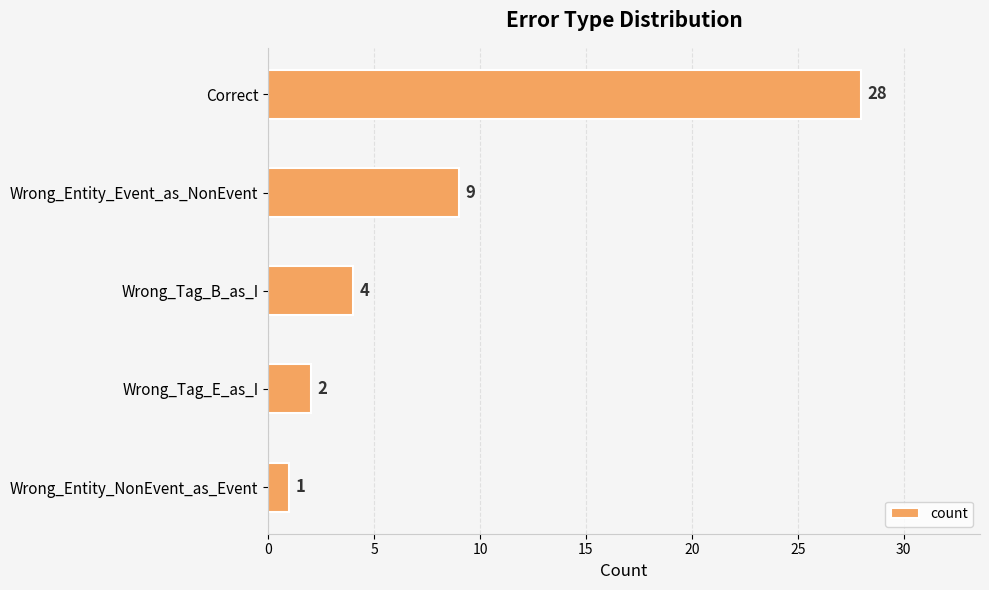

List the labels in order of value, smallest first.

Wrong_Entity_NonEvent_as_Event, Wrong_Tag_E_as_I, Wrong_Tag_B_as_I, Wrong_Entity_Event_as_NonEvent, Correct